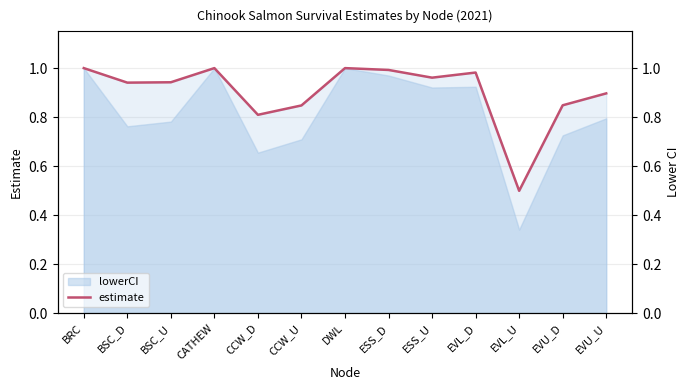

Rank the categories by value from highest to lowest.

BRC, CATHEW, DWL, ESS_D, EVL_D, ESS_U, BSC_U, BSC_D, EVU_U, EVU_D, CCW_U, CCW_D, EVL_U